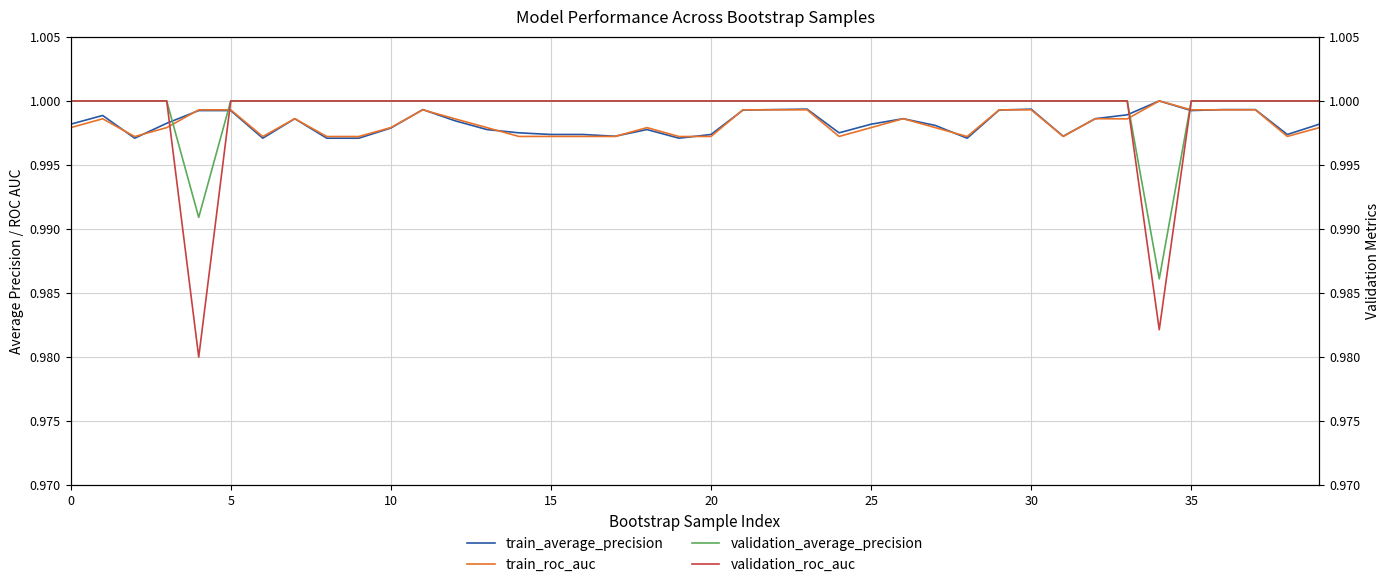

How many data points in validation_average_precision are less than 1?

11